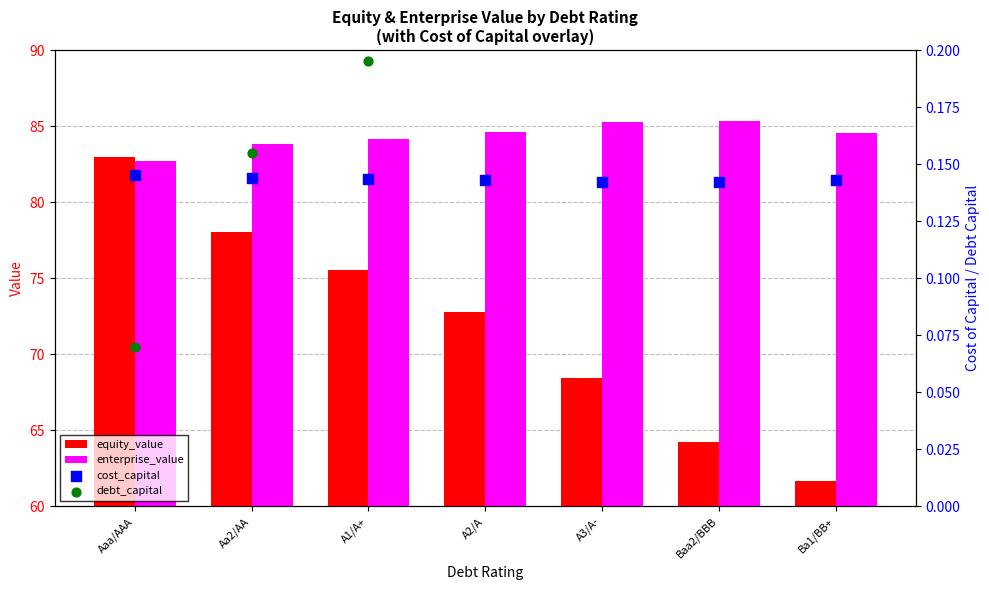

Which series has the widest spread of Y values?

equity_value